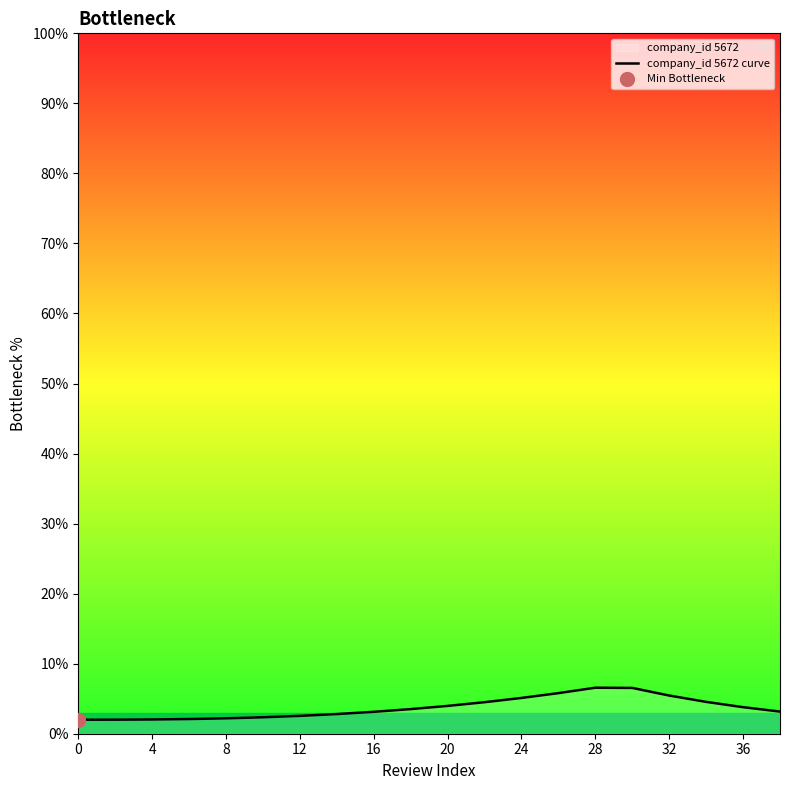

Is it true that company_id 5672 curve equals 2.0 at 0?

True